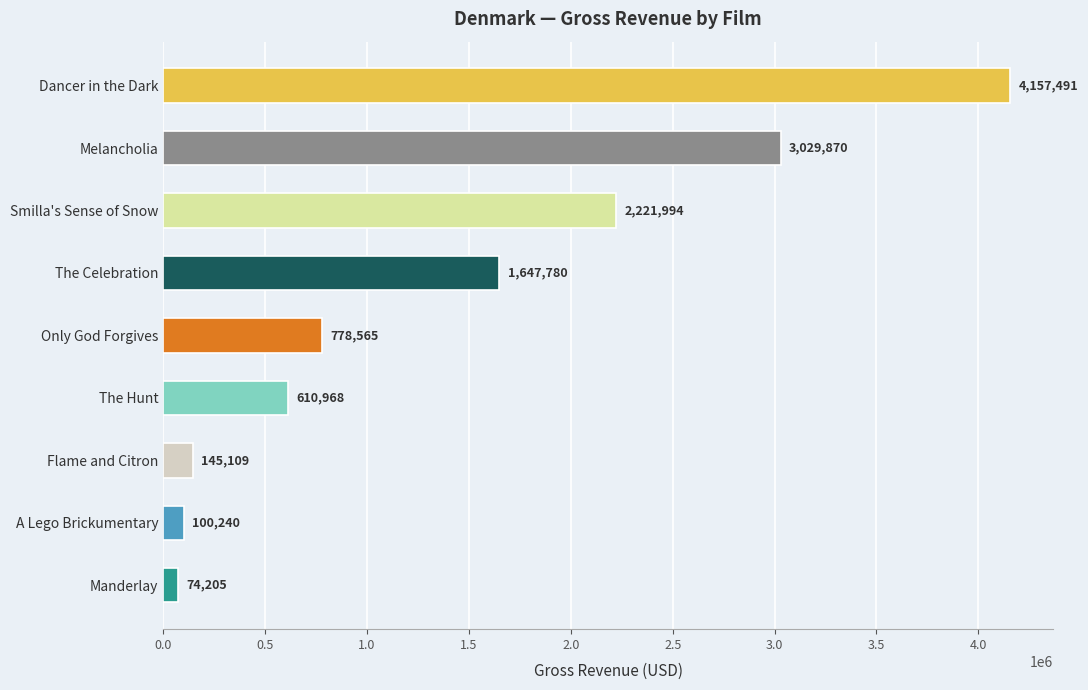

Does the chart contain stacked bars?

No